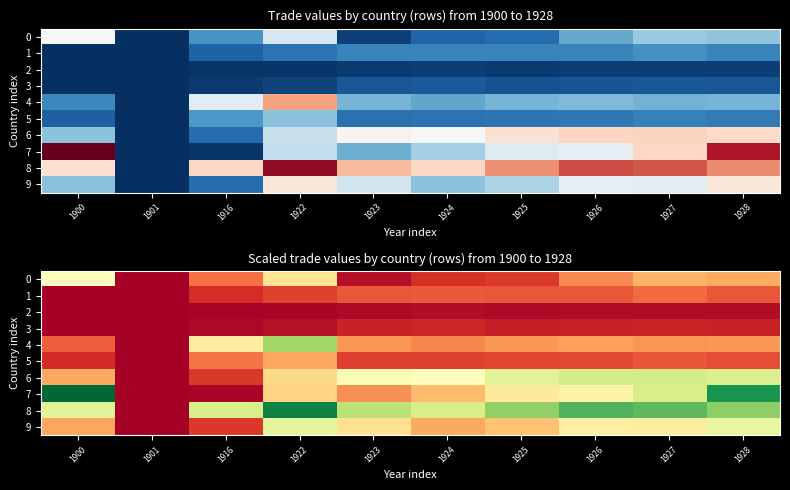

What is the difference between the 6 values at 1901 and 1926?

0.6